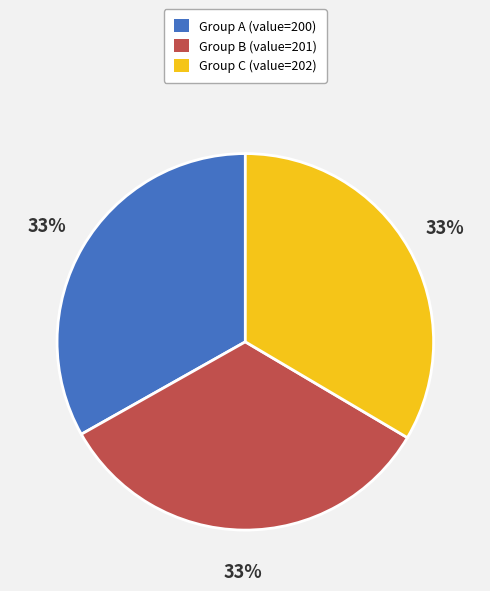

Does any single category account for the majority?

No